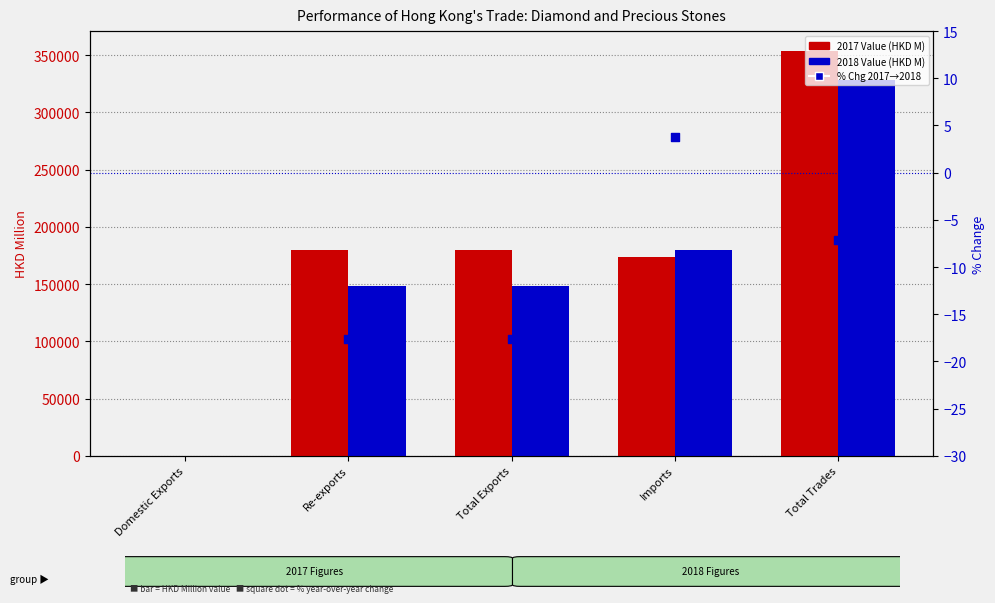

Between Total Exports and Re-exports, which is larger?

Total Exports